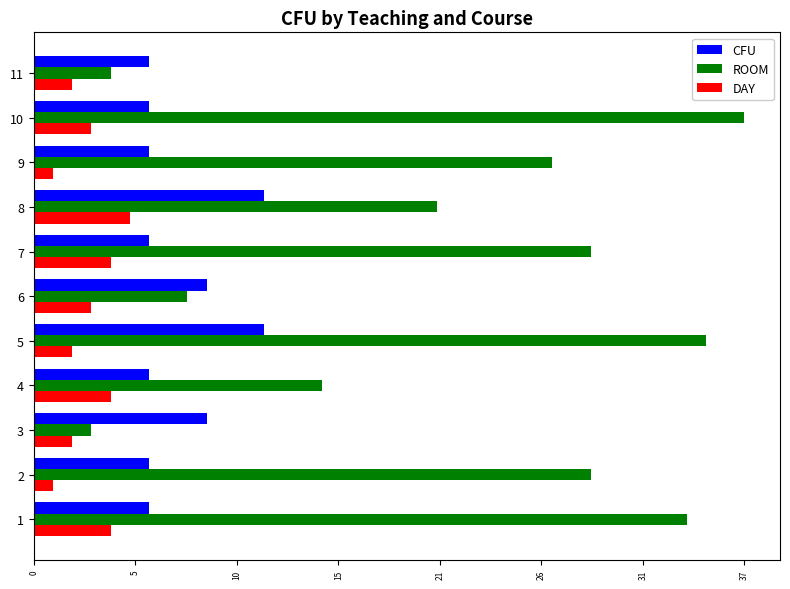

What is the greatest value displayed?

37